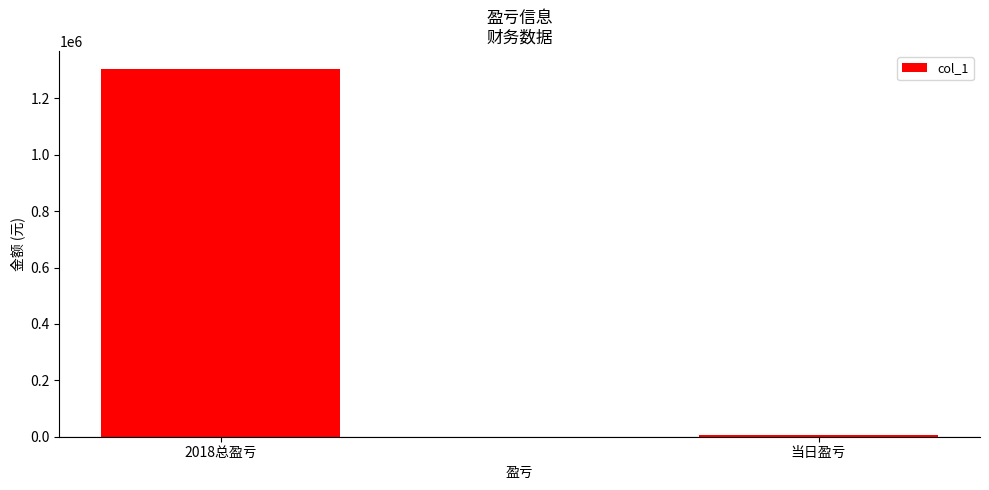

List the labels in order of value, smallest first.

当日盈亏, 2018总盈亏